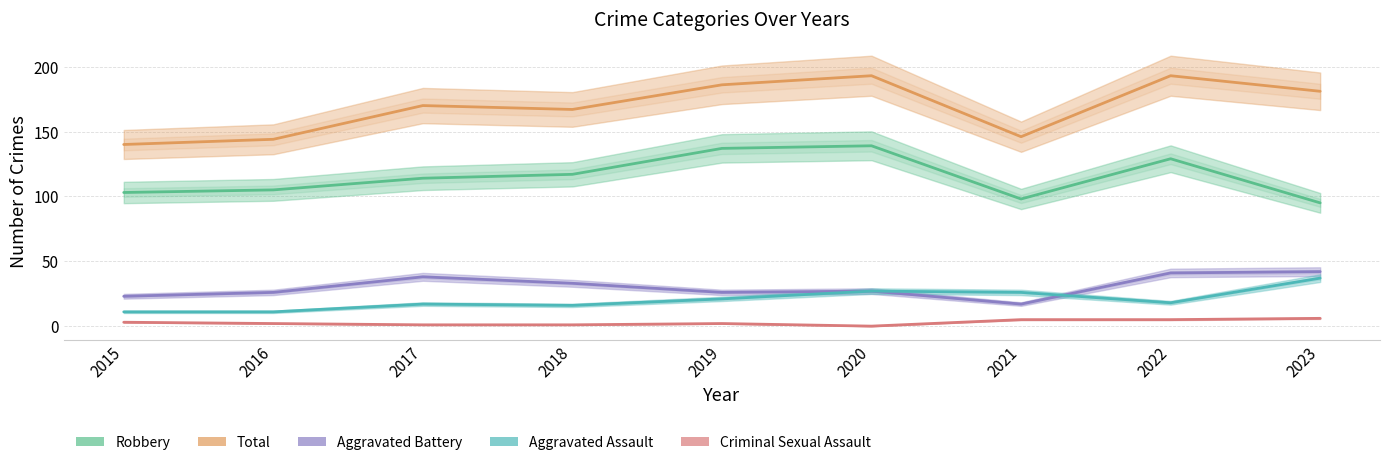

True or false: Aggravated Assault has a value of 27 at 2020.

True